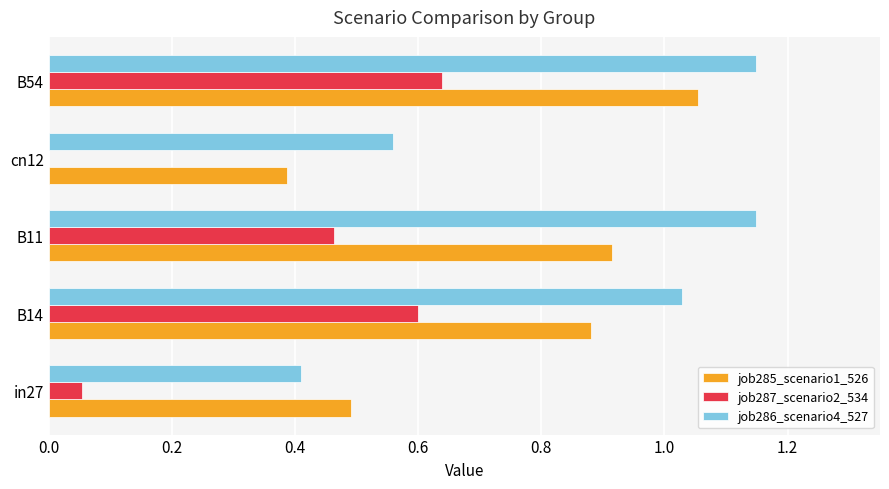

At which category is the sum across all series the highest?

B54